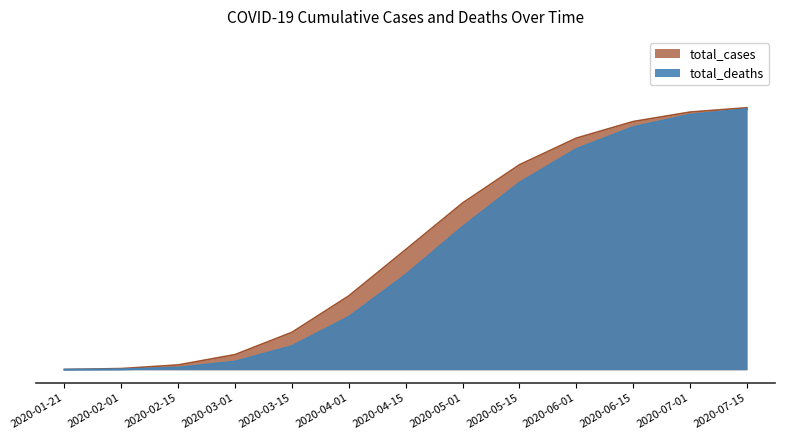

What is the sum of all total_cases values?

6.1